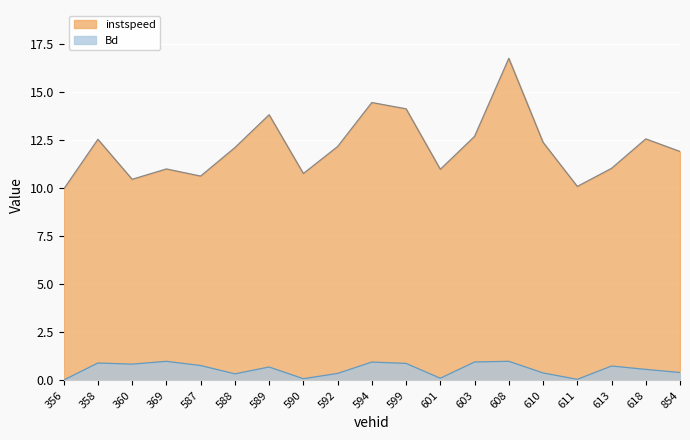

What is the difference between the highest and lowest values at 592?

11.8